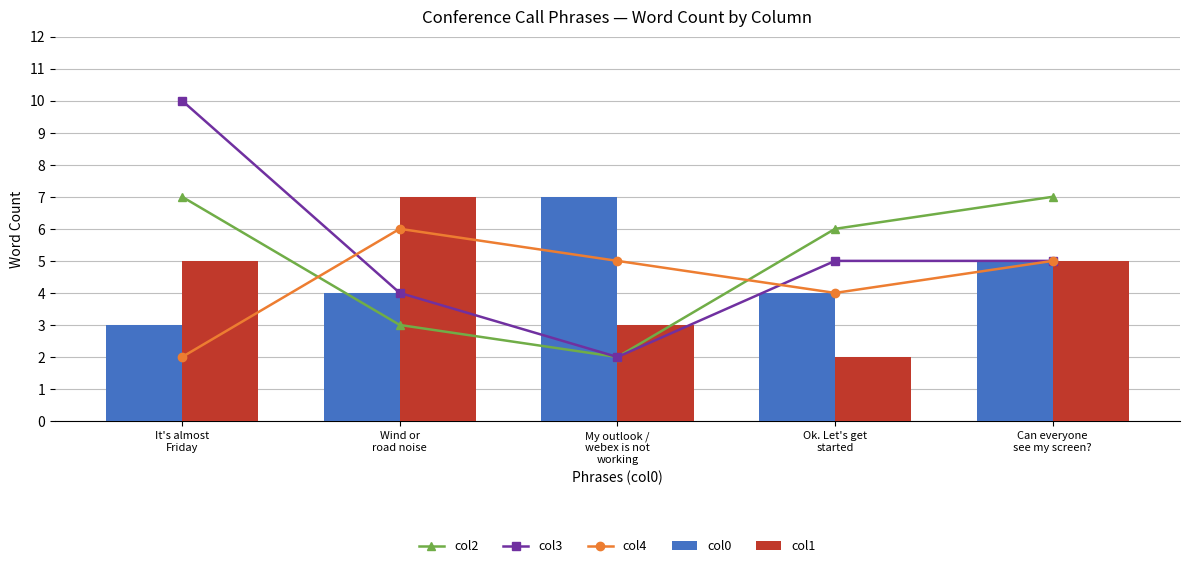

Reading left to right, what are all the values shown in this chart?

col2: It's almost
Friday=7	Wind or
road noise=3	My outlook /
webex is not
working=2	Ok. Let's get
started=6	Can everyone
see my screen?=7
col3: It's almost
Friday=10	Wind or
road noise=4	My outlook /
webex is not
working=2	Ok. Let's get
started=5	Can everyone
see my screen?=5
col4: It's almost
Friday=2	Wind or
road noise=6	My outlook /
webex is not
working=5	Ok. Let's get
started=4	Can everyone
see my screen?=5
col0: It's almost
Friday=3	Wind or
road noise=4	My outlook /
webex is not
working=7	Ok. Let's get
started=4	Can everyone
see my screen?=5
col1: It's almost
Friday=5	Wind or
road noise=7	My outlook /
webex is not
working=3	Ok. Let's get
started=2	Can everyone
see my screen?=5